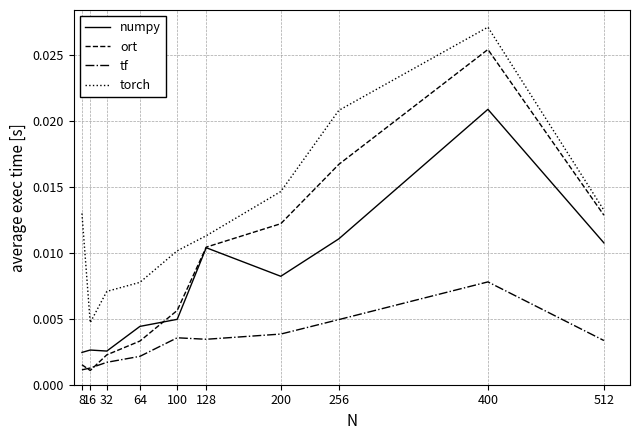

At which label does tf reach its peak?

400